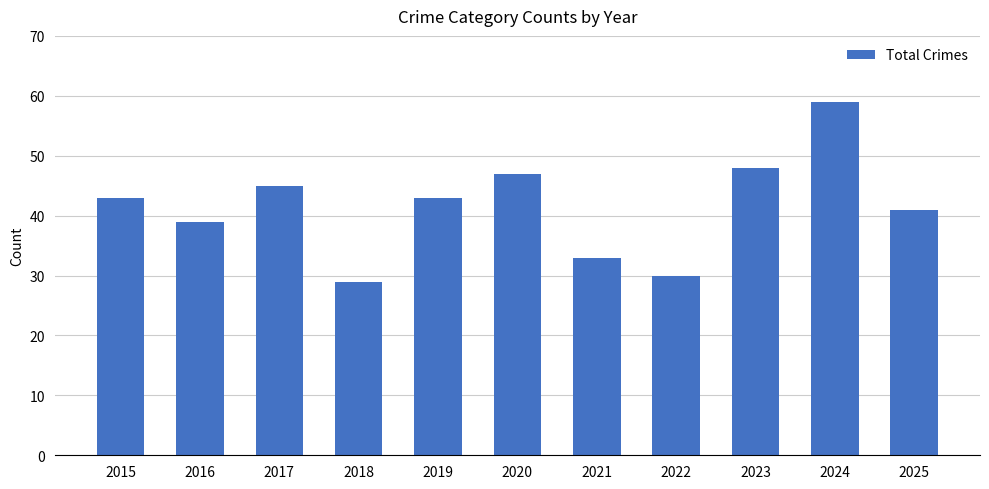

Reading left to right, extract all data points from this chart.

2015=43	2016=39	2017=45	2018=29	2019=43	2020=47	2021=33	2022=30	2023=48	2024=59	2025=41